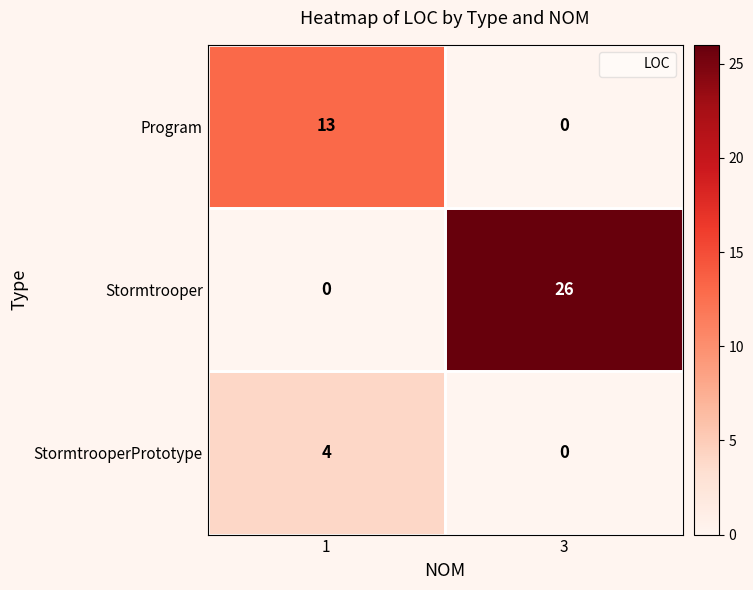

Read the Stormtrooper value at 3, to the nearest 10.

30